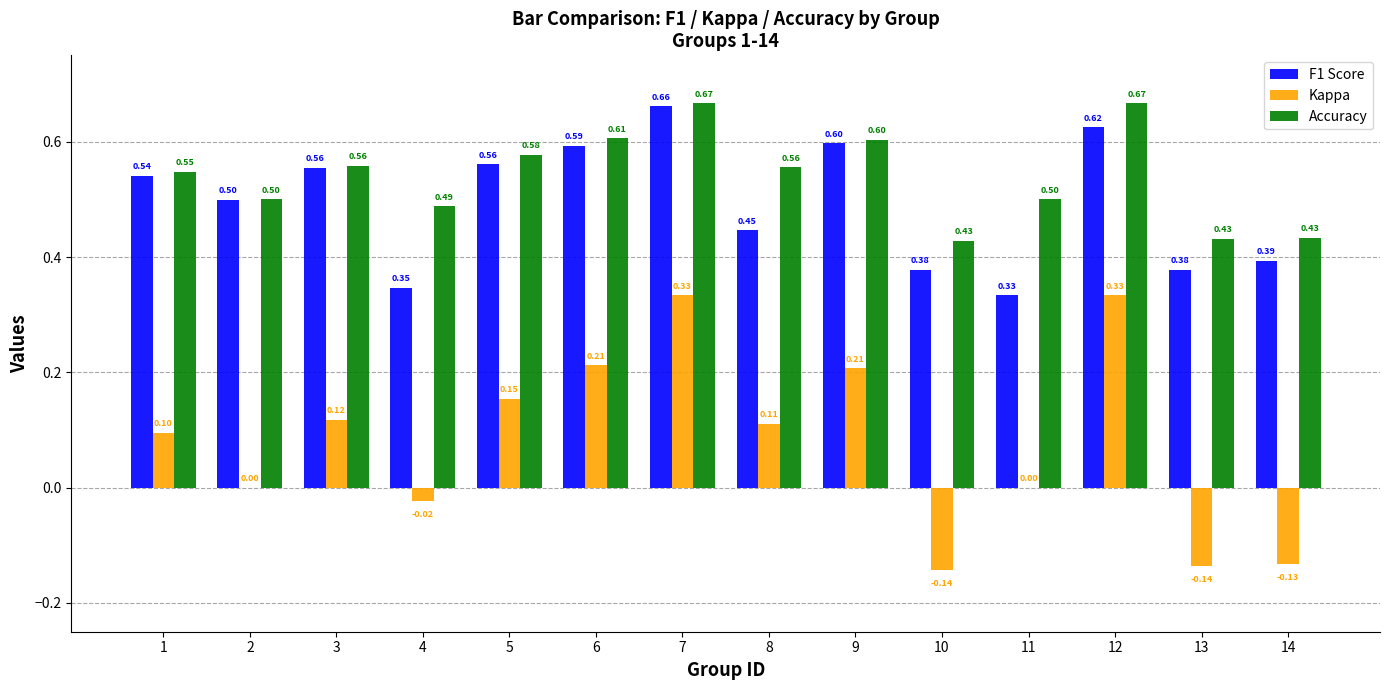

Which series has the largest total across all categories?

Accuracy